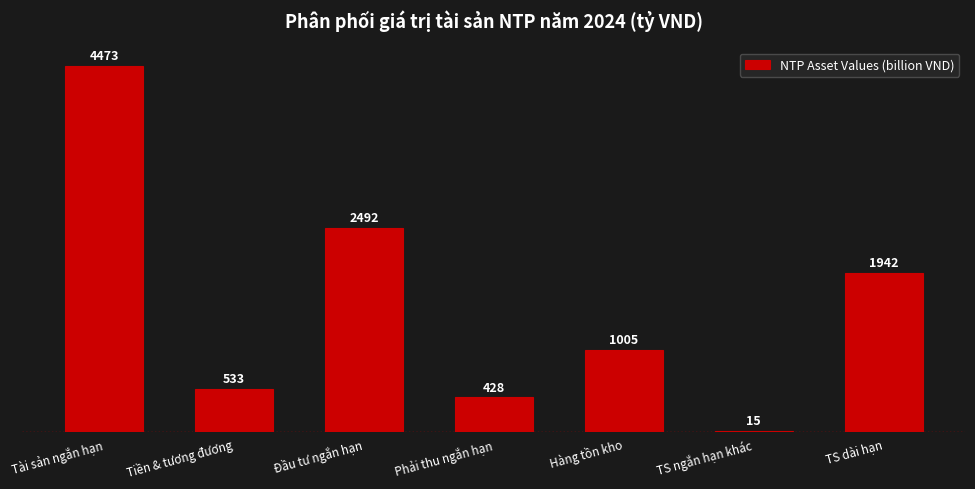

What is the average value?

1555.4